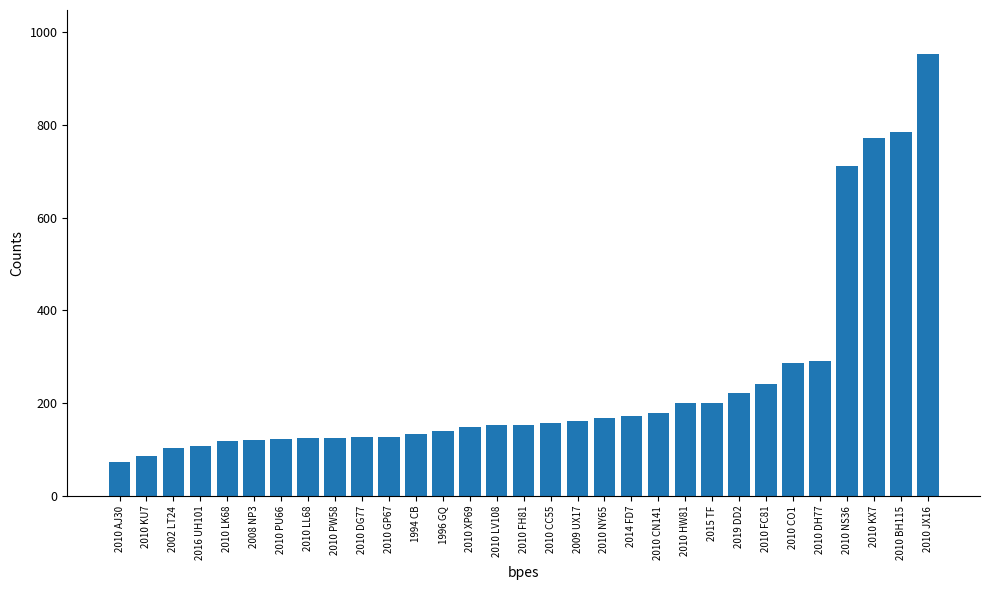

Where does the data first go above 152?

2010 FH81